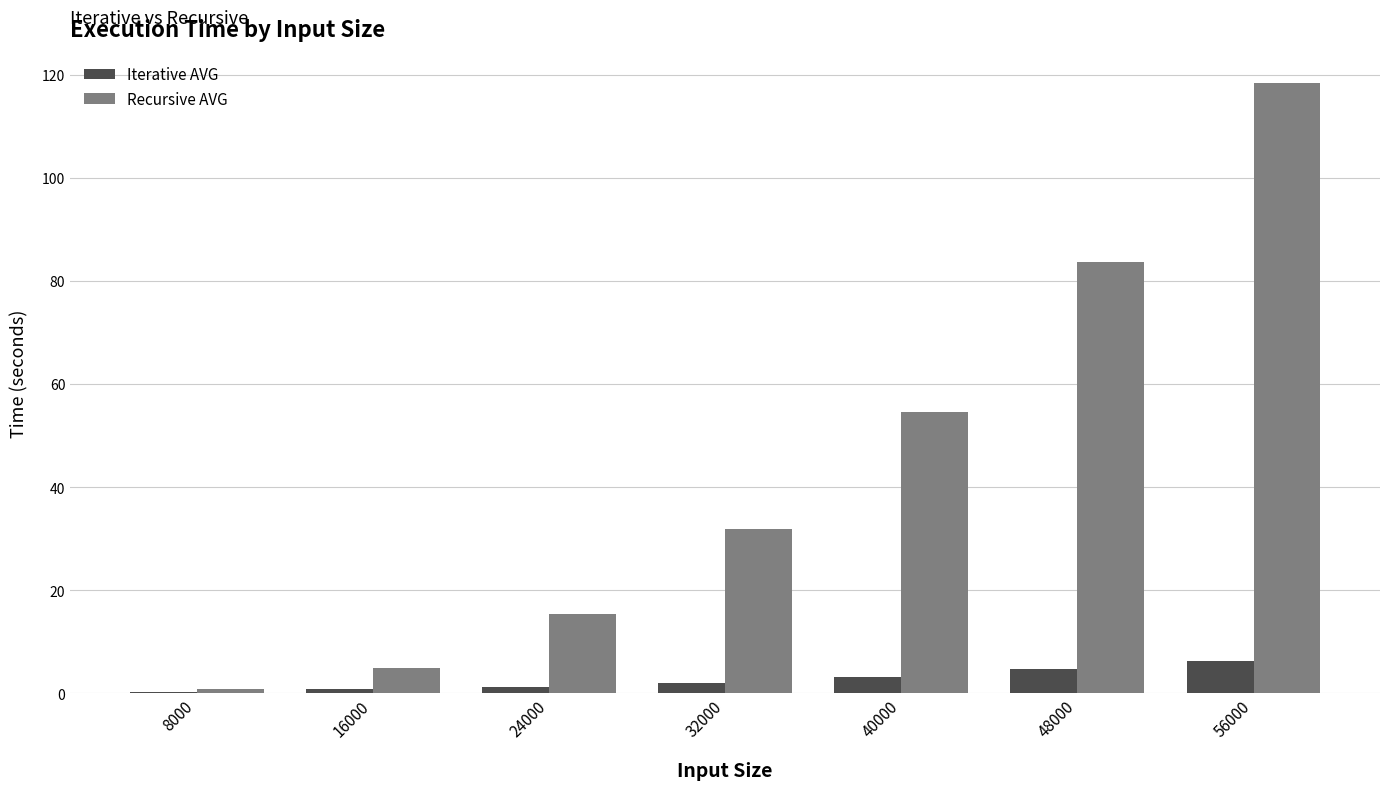

Between 16000 and 24000, which series saw the biggest shift?

Recursive AVG